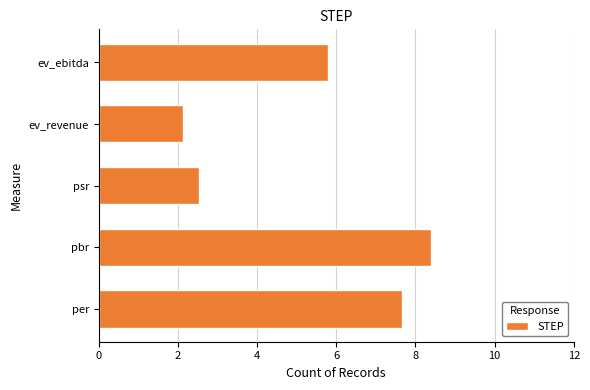

What is the difference between the maximum and second lowest values?

5.9